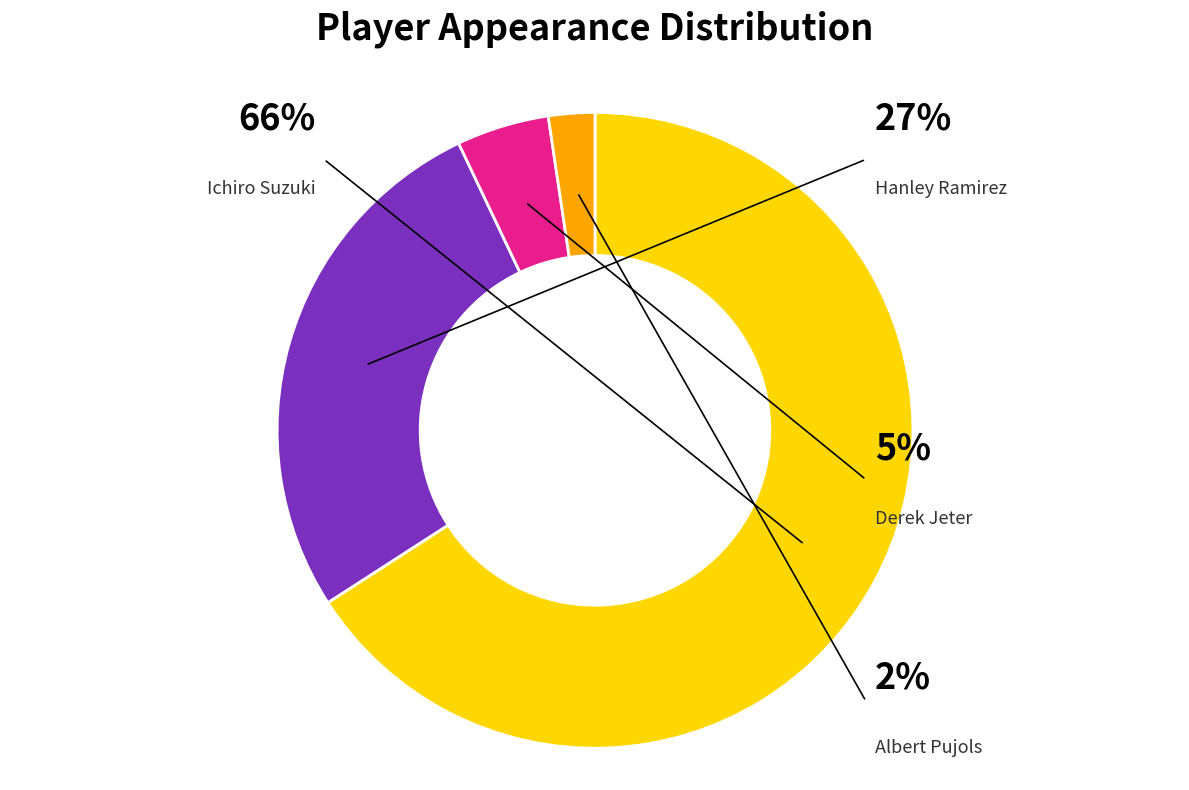

Do Albert Pujols and Derek Jeter together represent more than half of the pie?

No